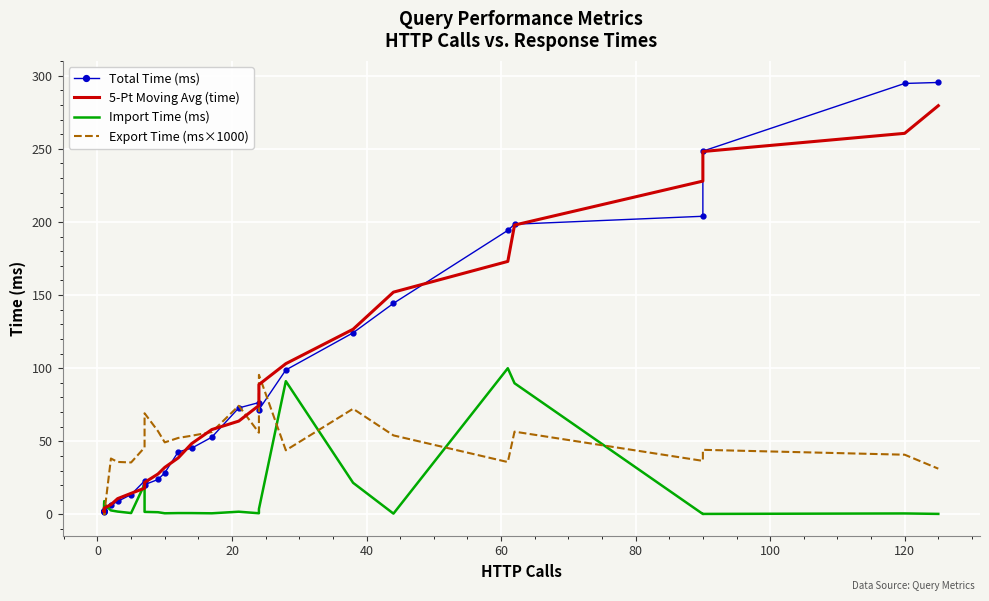

What is the minimum value for 5-Pt Moving Avg (time)?

2.3